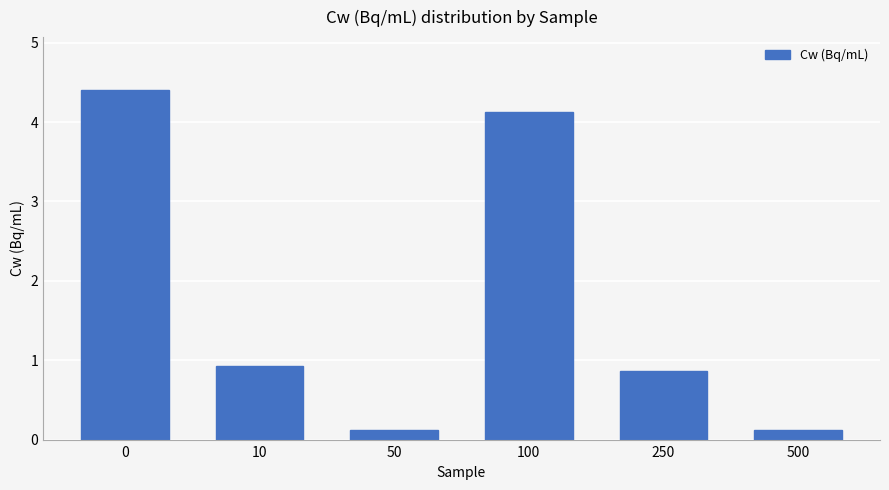

Reading right to left, what are all the values shown in this chart?

500=0.1	250=0.9	100=4.1	50=0.1	10=0.9	0=4.4